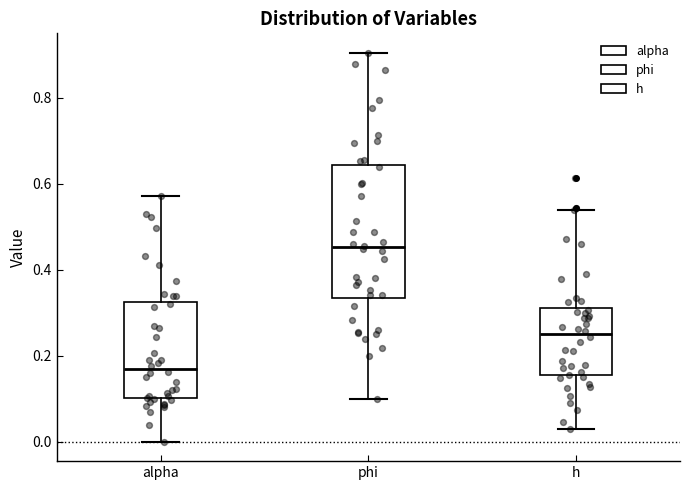

Reading left to right, transcribe this box plot: for each box, give where its median line is, the range the box spans, and where its two whiskers end, as read against the y-axis. The values are not printed on the chart, so give them approximately, as read against the axis.

alpha: median 0.16, box 0.10 to 0.32, whiskers 0.00 to 0.58
phi: median 0.46, box 0.34 to 0.64, whiskers 0.10 to 0.90
h: median 0.26, box 0.16 to 0.32, whiskers 0.02 to 0.54